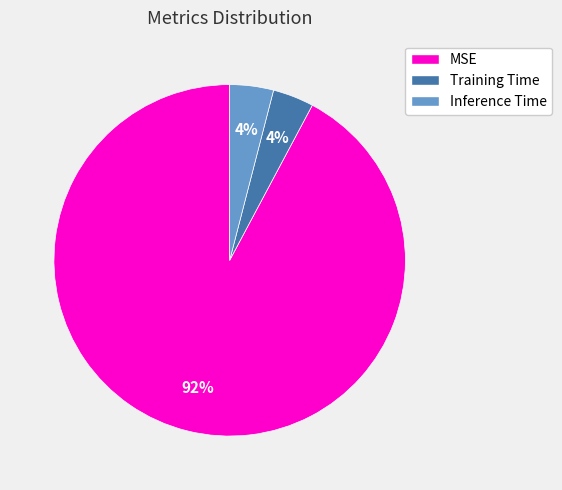

Is it true that Inference Time is 4% of the pie?

True